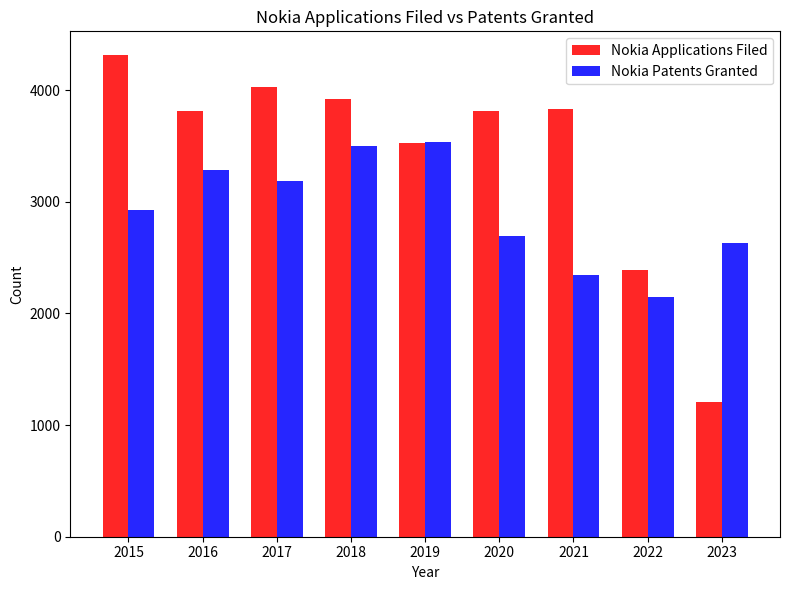

The Nokia Patents Granted series shows 2140 at 2018. True or false?

False